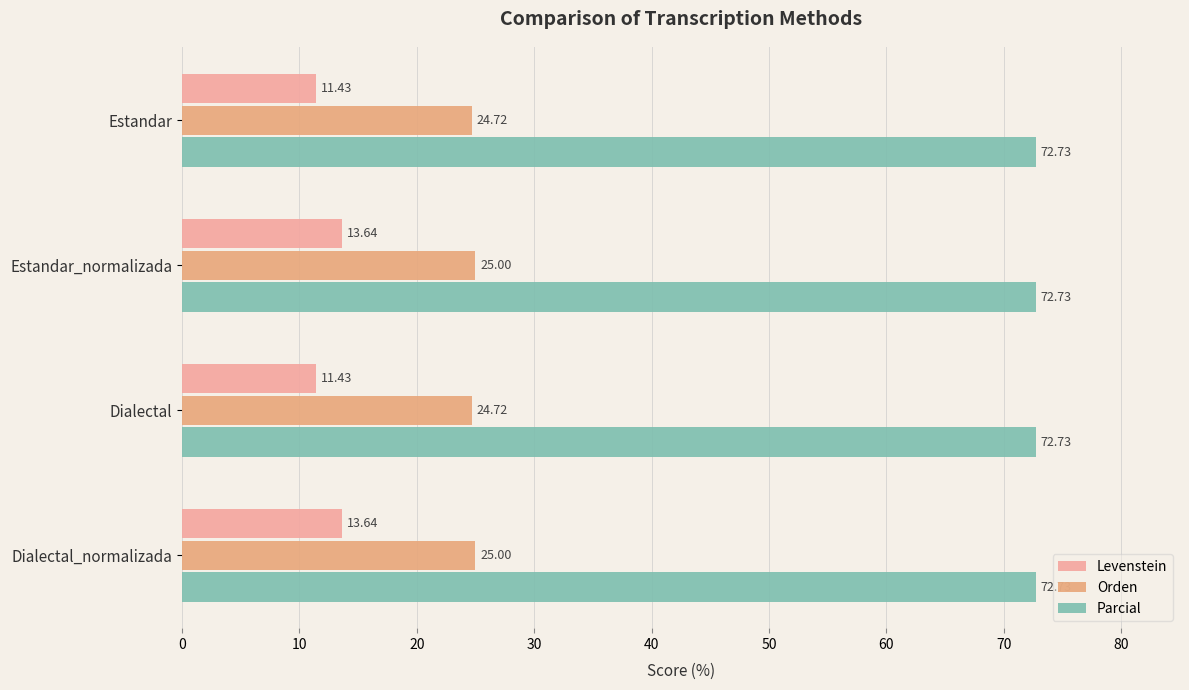

How many values in the Levenstein series exceed 13?

2